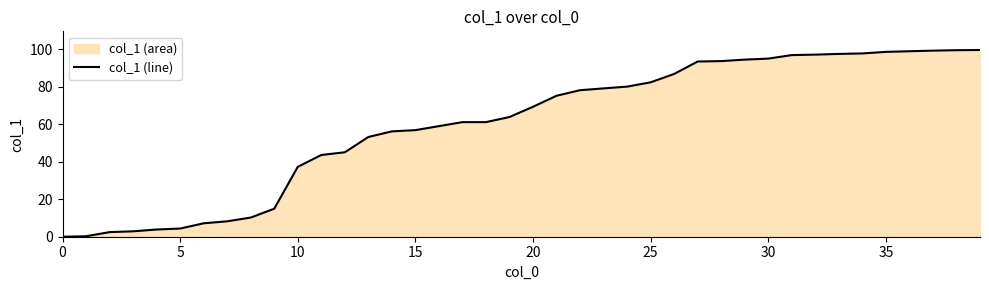

The chart shows a value of 57.8 at 0. True or false?

False